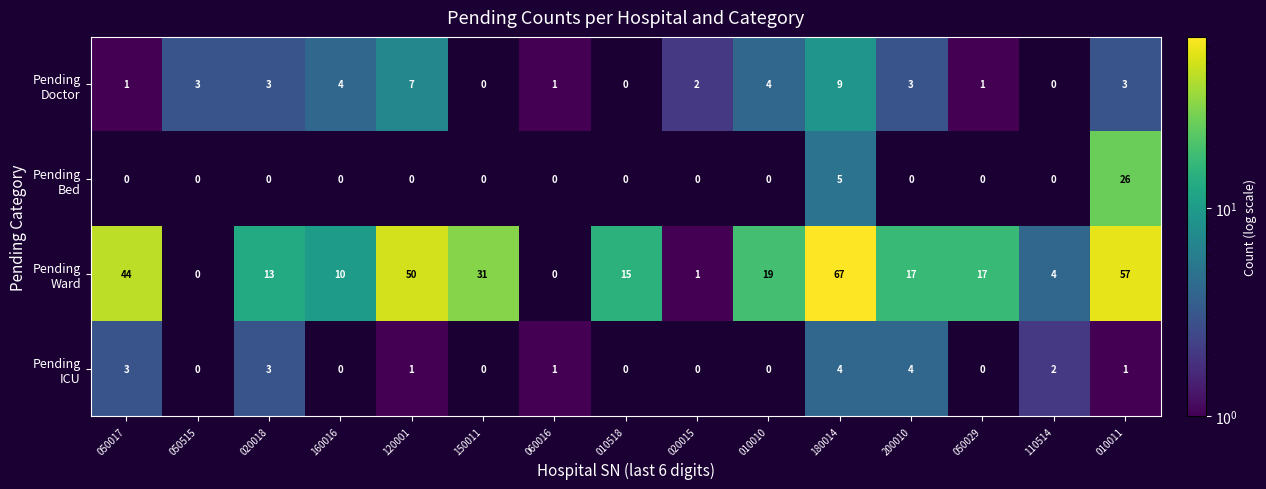

At which category does the chart reach its peak across all series?

180014